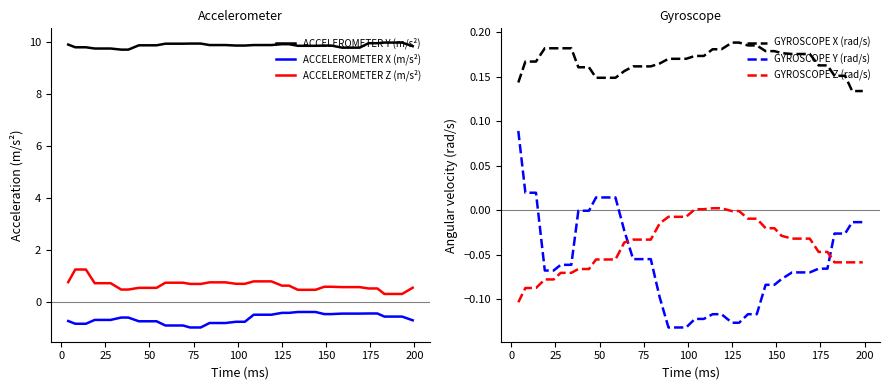

How many intersections are there between GYROSCOPE Z (rad/s) and GYROSCOPE Y (rad/s)?

2